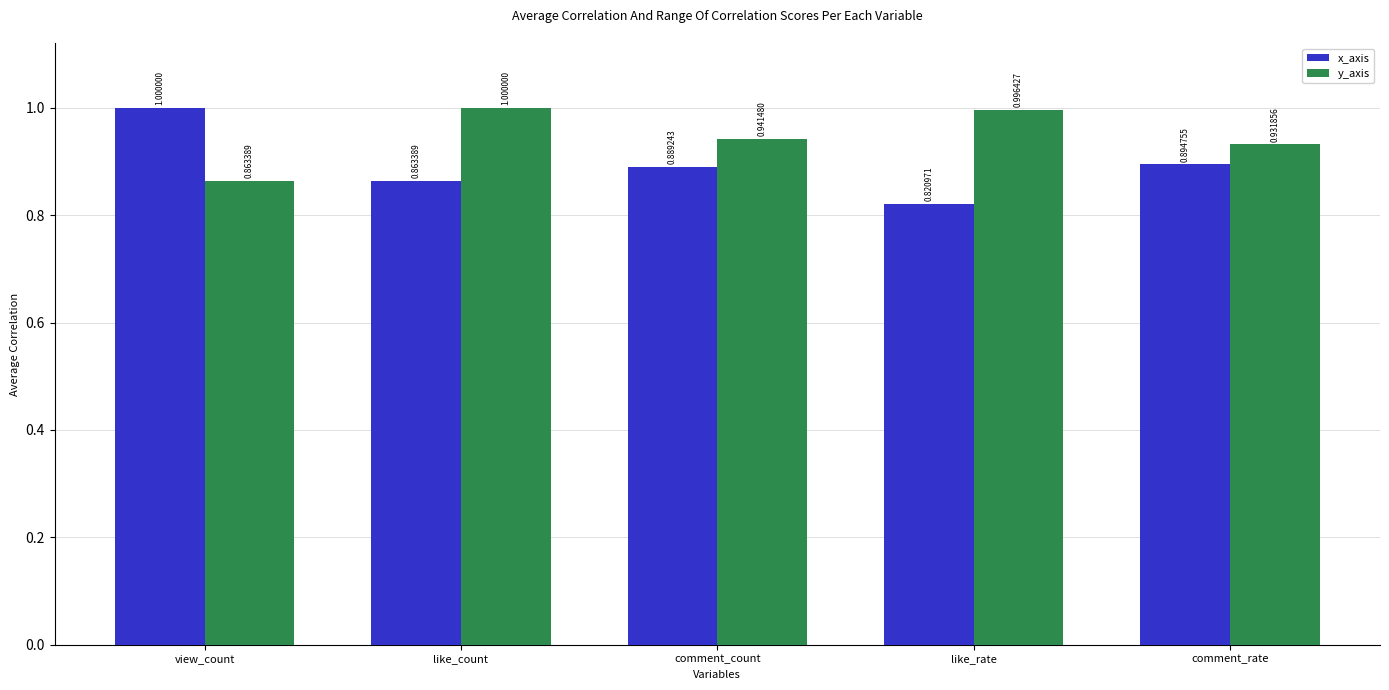

What is the difference between the maximum and second lowest values in the y_axis series?

0.1